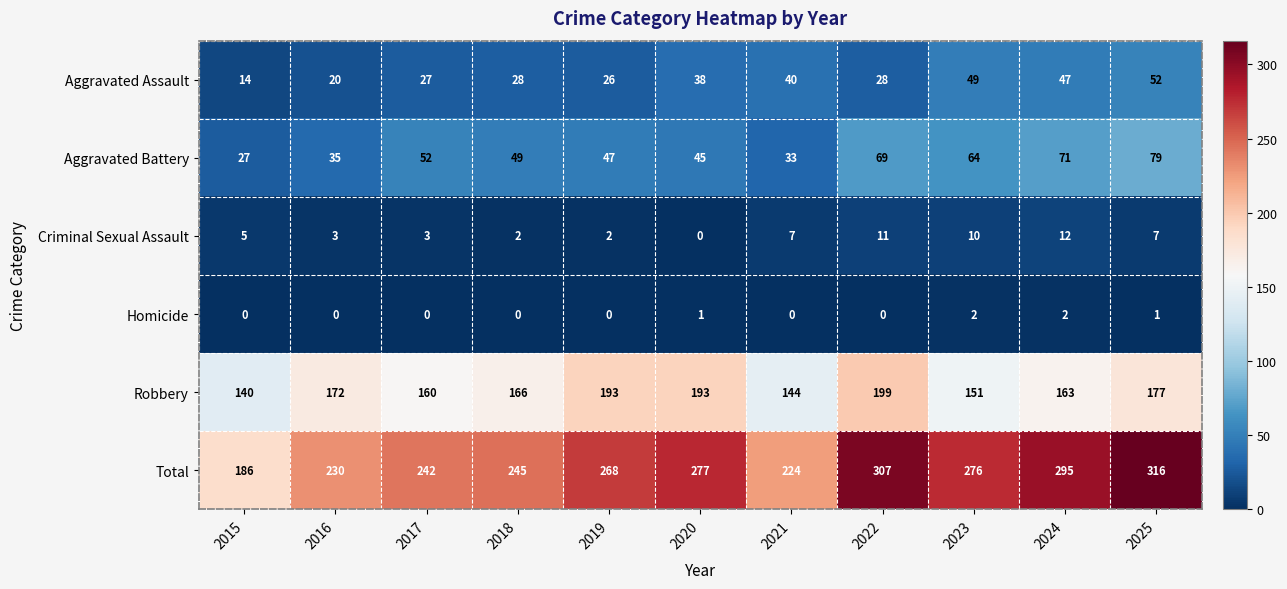

What is the greatest value displayed?

316